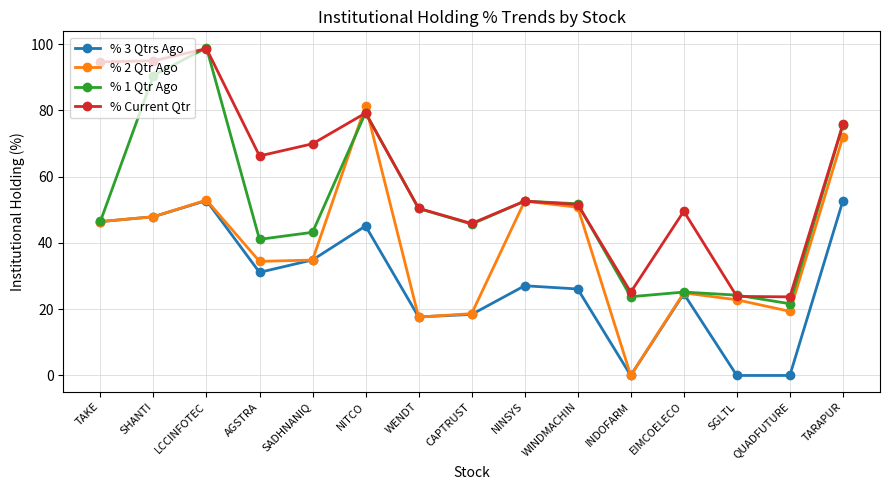

What is the difference between the second highest and minimum values in the % Current Qtr series?

71.3